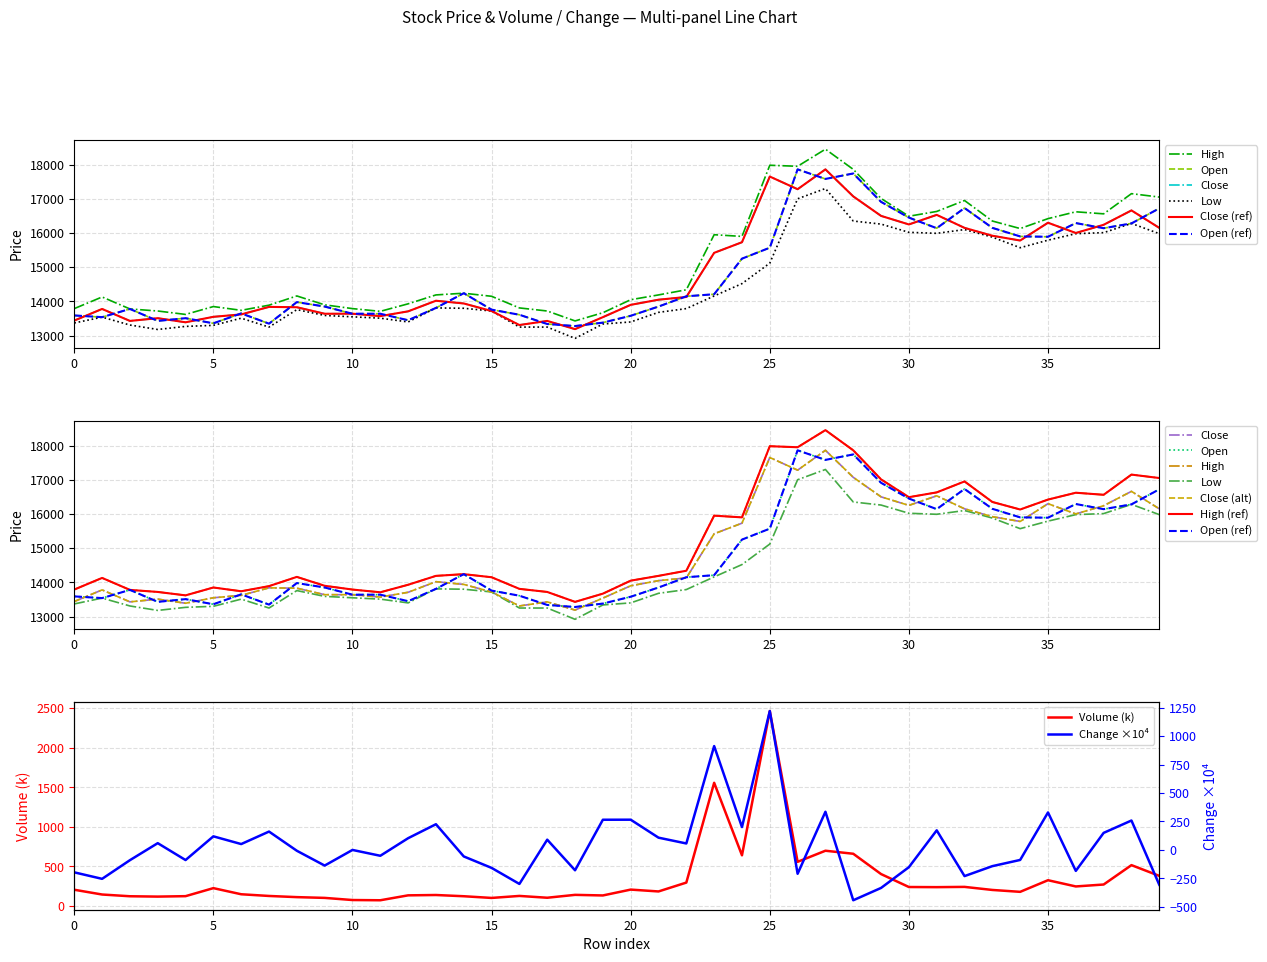

Which series has the largest range (max minus min)?

High